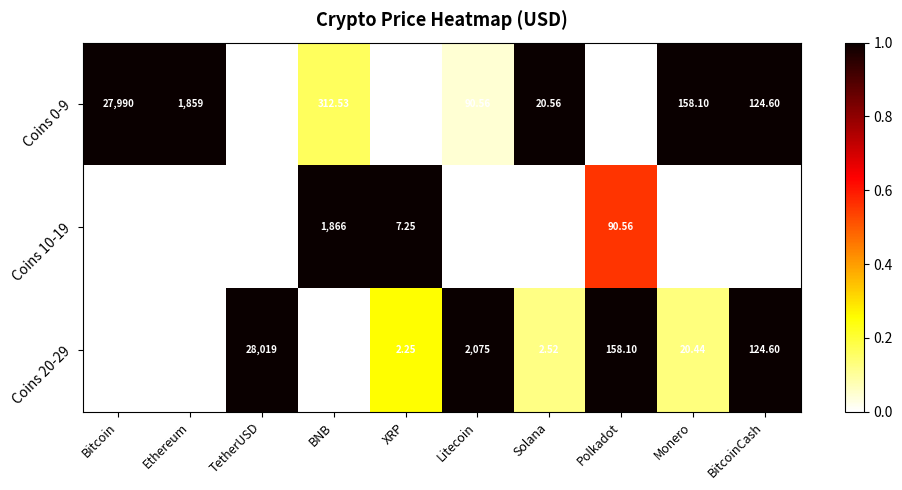

Where is Coins 0-9 nearest to the value 13995?

Ethereum